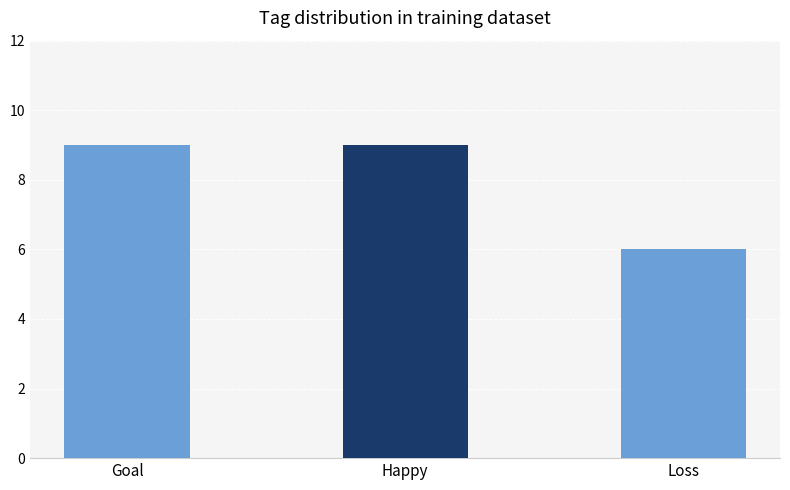

How many values are below 9?

1